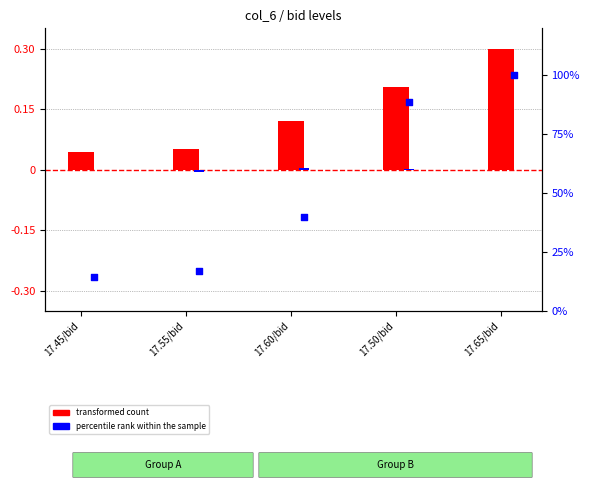

Which series reaches the maximum Y coordinate?

transformed count